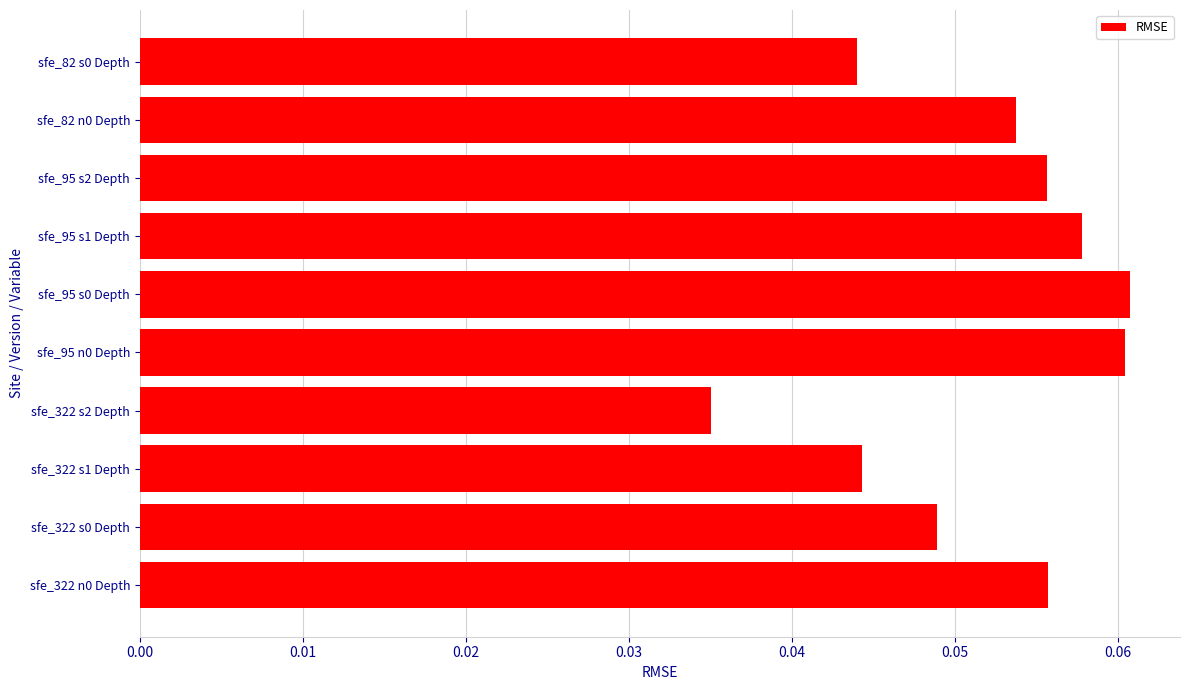

At which category does the chart reach its minimum across all series?

sfe_322 s2 Depth